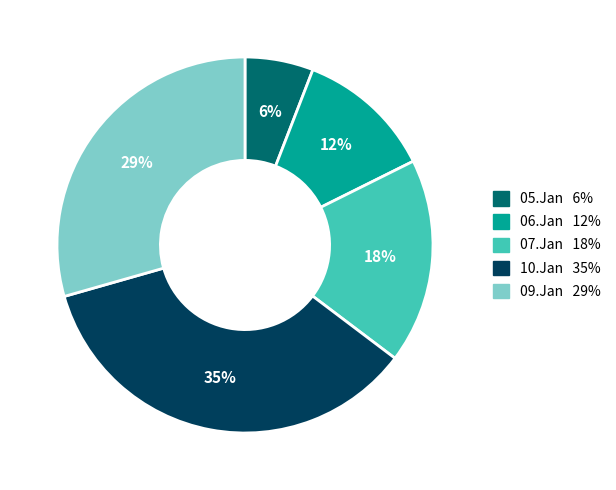

To the nearest percent, what is the average slice percentage?

20%